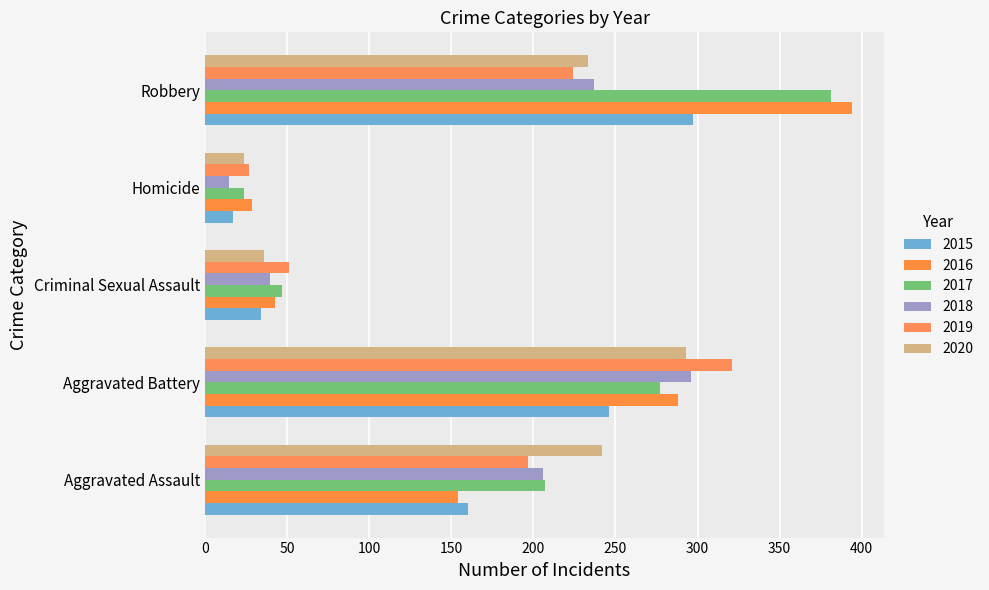

Reading left to right, list all the values displayed in this chart.

2015: Aggravated Assault=160	Aggravated Battery=246	Criminal Sexual Assault=34	Homicide=17	Robbery=297
2016: Aggravated Assault=154	Aggravated Battery=288	Criminal Sexual Assault=43	Homicide=29	Robbery=394
2017: Aggravated Assault=207	Aggravated Battery=277	Criminal Sexual Assault=47	Homicide=24	Robbery=381
2018: Aggravated Assault=206	Aggravated Battery=296	Criminal Sexual Assault=40	Homicide=15	Robbery=237
2019: Aggravated Assault=197	Aggravated Battery=321	Criminal Sexual Assault=51	Homicide=27	Robbery=224
2020: Aggravated Assault=242	Aggravated Battery=293	Criminal Sexual Assault=36	Homicide=24	Robbery=233